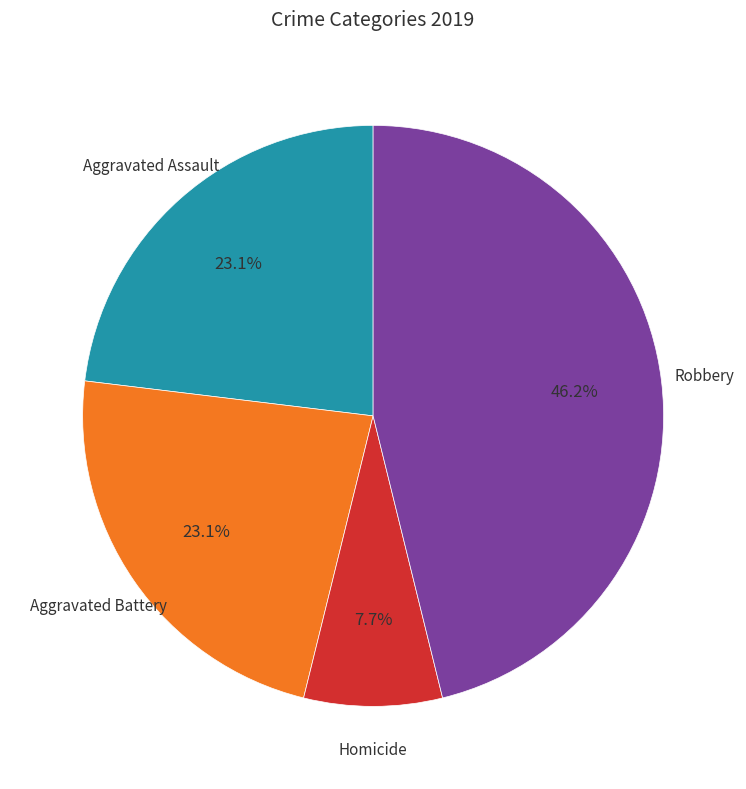

Is there a majority slice in this chart?

No